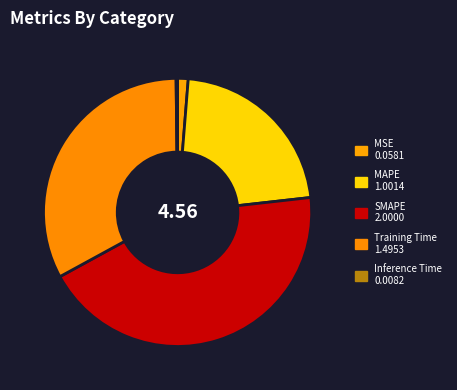

What is the largest slice in the pie chart?

SMAPE